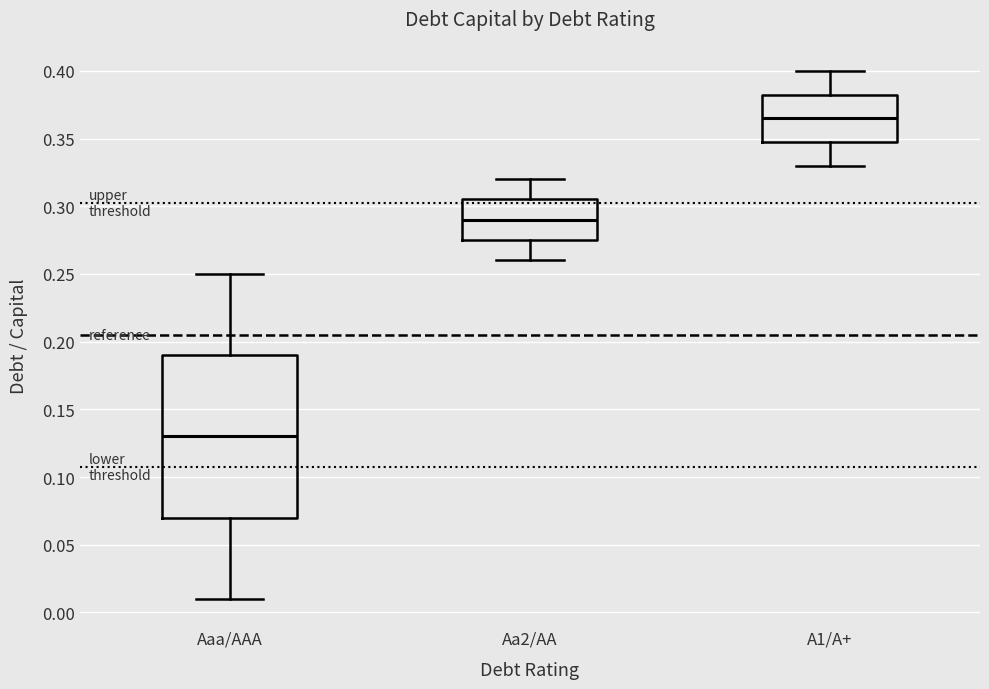

Reading left to right, read every box against the y-axis: the position of its median line, the range the box covers, and the ends of its whiskers. The values are not printed on the chart, so give them approximately, as read against the axis.

Aaa/AAA: median 0.130, box 0.070 to 0.190, whiskers 0.010 to 0.250
Aa2/AA: median 0.290, box 0.275 to 0.305, whiskers 0.260 to 0.320
A1/A+: median 0.365, box 0.350 to 0.385, whiskers 0.330 to 0.400